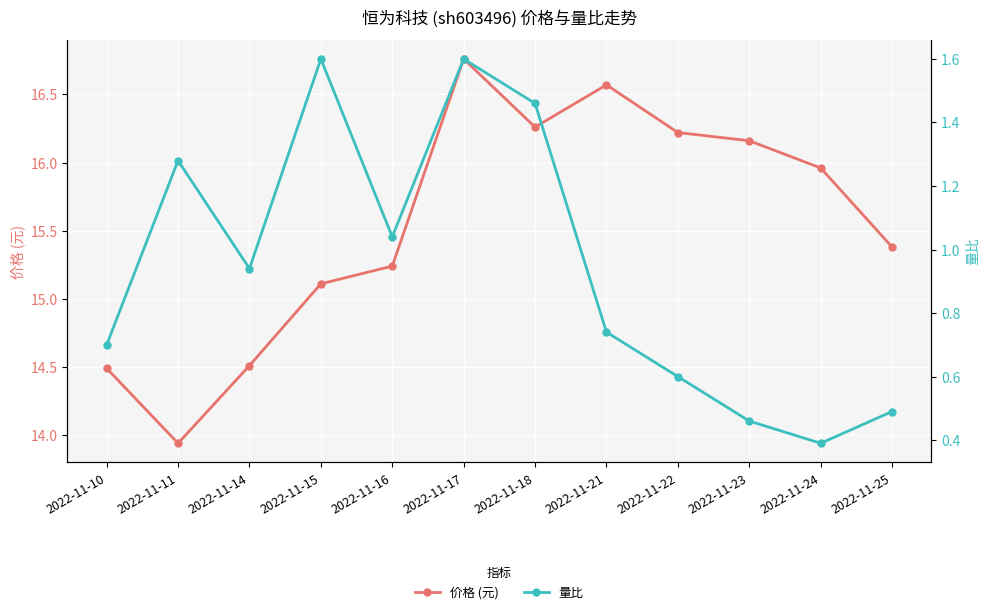

Which has a higher value, 2022-11-22 or 2022-11-16?

2022-11-22